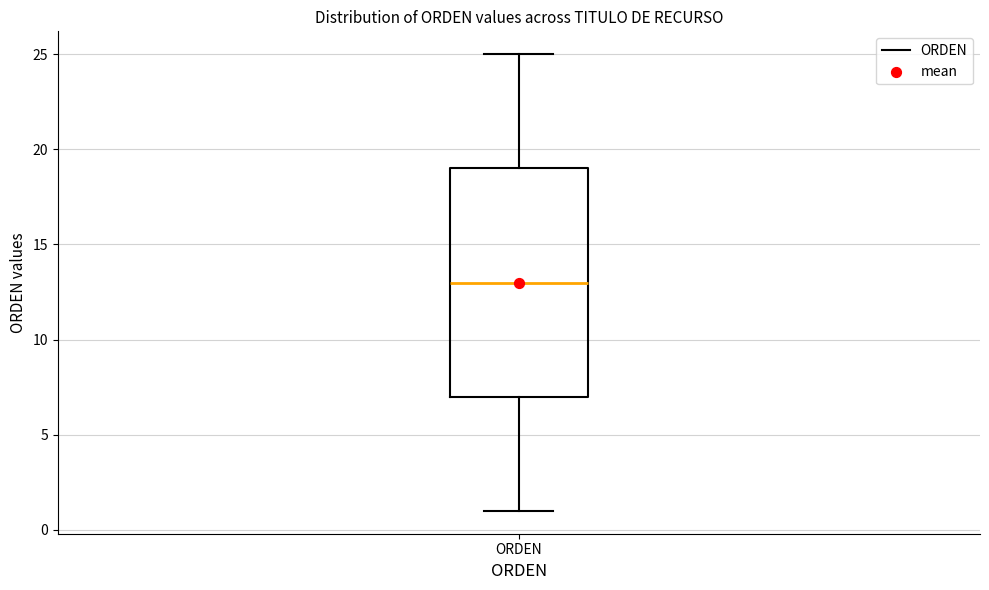

Where does the median line of the box for ORDEN sit on the y-axis? The values are not printed on the chart, so give them approximately, as read against the axis.

13